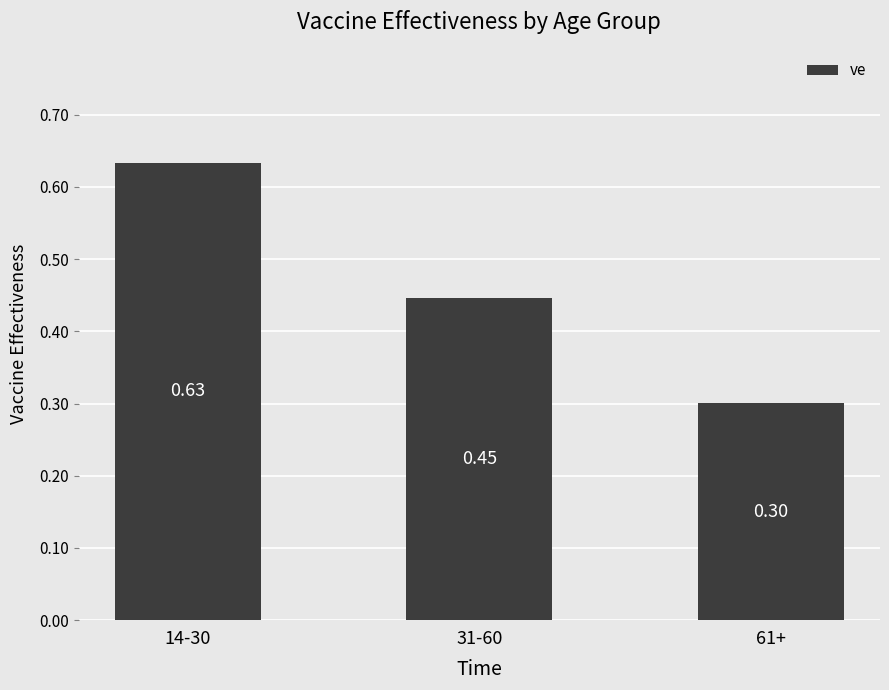

What is the smallest value displayed?

0.3